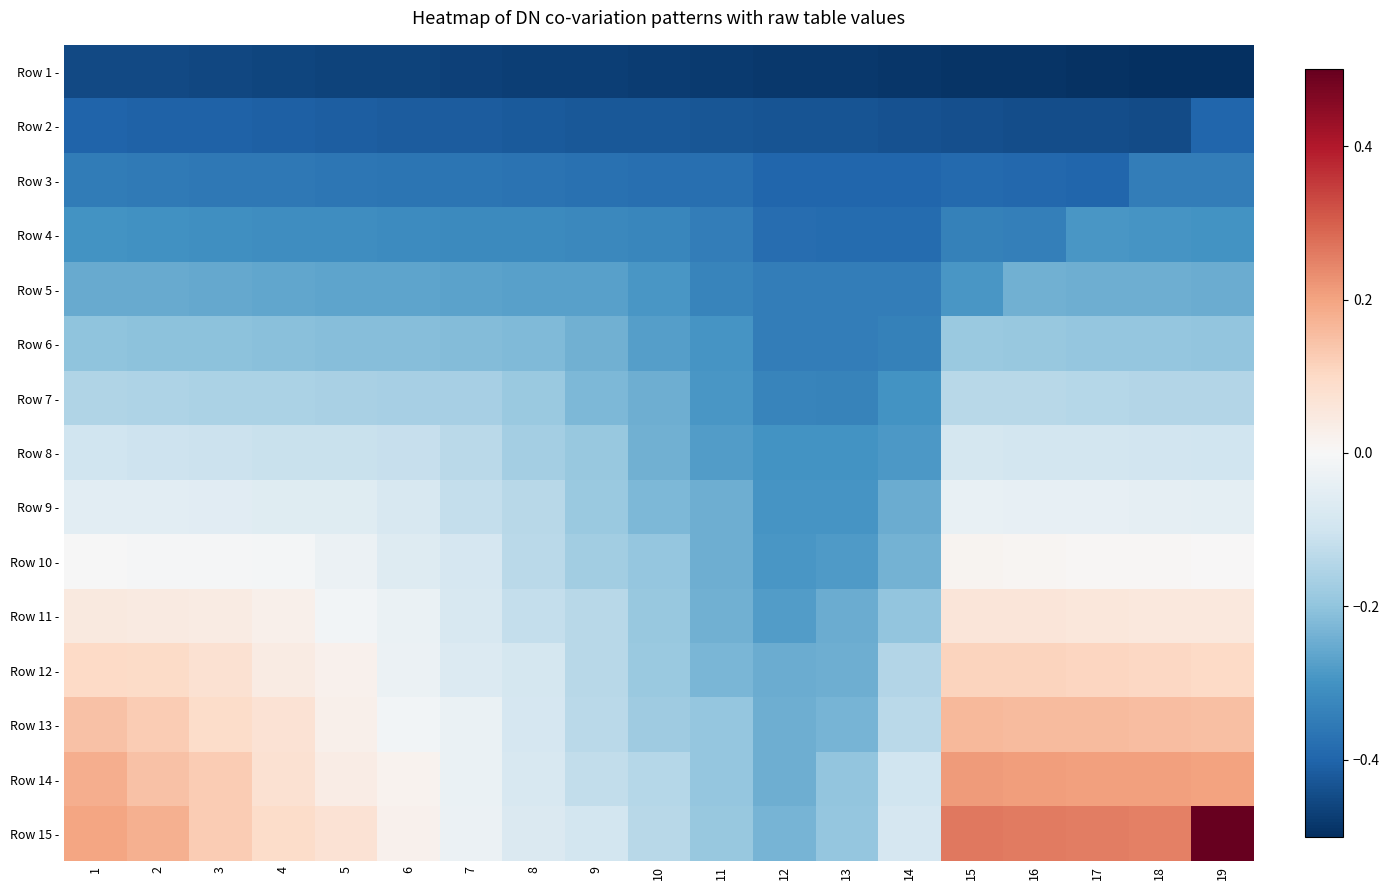

Reading left to right, what are all the values shown in this chart?

Row 1 -: 1=-0.5	2=-0.5	3=-0.5	4=-0.5	5=-0.5	6=-0.5	7=-0.5	8=-0.5	9=-0.5	10=-0.5	11=-0.5	12=-0.5	13=-0.5	14=-0.5	15=-0.5	16=-0.5	17=-0.5	18=-0.5	19=-0.5
Row 2 -: 1=-0.4	2=-0.4	3=-0.4	4=-0.4	5=-0.4	6=-0.4	7=-0.4	8=-0.4	9=-0.4	10=-0.4	11=-0.4	12=-0.4	13=-0.4	14=-0.4	15=-0.4	16=-0.4	17=-0.4	18=-0.4	19=-0.4
Row 3 -: 1=-0.4	2=-0.4	3=-0.4	4=-0.4	5=-0.4	6=-0.4	7=-0.4	8=-0.4	9=-0.4	10=-0.4	11=-0.4	12=-0.4	13=-0.4	14=-0.4	15=-0.4	16=-0.4	17=-0.4	18=-0.3	19=-0.3
Row 4 -: 1=-0.3	2=-0.3	3=-0.3	4=-0.3	5=-0.3	6=-0.3	7=-0.3	8=-0.3	9=-0.3	10=-0.3	11=-0.3	12=-0.4	13=-0.4	14=-0.4	15=-0.3	16=-0.3	17=-0.3	18=-0.3	19=-0.3
Row 5 -: 1=-0.3	2=-0.3	3=-0.3	4=-0.3	5=-0.3	6=-0.3	7=-0.3	8=-0.3	9=-0.3	10=-0.3	11=-0.3	12=-0.3	13=-0.3	14=-0.3	15=-0.3	16=-0.2	17=-0.2	18=-0.2	19=-0.2
Row 6 -: 1=-0.2	2=-0.2	3=-0.2	4=-0.2	5=-0.2	6=-0.2	7=-0.2	8=-0.2	9=-0.2	10=-0.3	11=-0.3	12=-0.3	13=-0.3	14=-0.3	15=-0.2	16=-0.2	17=-0.2	18=-0.2	19=-0.2
Row 7 -: 1=-0.2	2=-0.2	3=-0.2	4=-0.2	5=-0.2	6=-0.2	7=-0.2	8=-0.2	9=-0.2	10=-0.2	11=-0.3	12=-0.3	13=-0.3	14=-0.3	15=-0.1	16=-0.1	17=-0.1	18=-0.1	19=-0.1
Row 8 -: 1=-0.1	2=-0.1	3=-0.1	4=-0.1	5=-0.1	6=-0.1	7=-0.1	8=-0.2	9=-0.2	10=-0.2	11=-0.3	12=-0.3	13=-0.3	14=-0.3	15=-0.1	16=-0.1	17=-0.1	18=-0.1	19=-0.1
Row 9 -: 1=-0.1	2=-0.1	3=-0.1	4=-0.1	5=-0.1	6=-0.1	7=-0.1	8=-0.1	9=-0.2	10=-0.2	11=-0.2	12=-0.3	13=-0.3	14=-0.2	15=-0.0	16=-0.0	17=-0.0	18=-0.0	19=-0.0
Row 10 -: 1=-0.0	2=-0.0	3=-0.0	4=-0.0	5=-0.0	6=-0.1	7=-0.1	8=-0.1	9=-0.2	10=-0.2	11=-0.2	12=-0.3	13=-0.3	14=-0.2	15=0.0	16=0.0	17=0.0	18=0.0	19=0.0
Row 11 -: 1=0.0	2=0.0	3=0.0	4=0.0	5=-0.0	6=-0.0	7=-0.1	8=-0.1	9=-0.1	10=-0.2	11=-0.2	12=-0.3	13=-0.2	14=-0.2	15=0.1	16=0.1	17=0.1	18=0.1	19=0.1
Row 12 -: 1=0.1	2=0.1	3=0.1	4=0.0	5=0.0	6=-0.0	7=-0.1	8=-0.1	9=-0.1	10=-0.2	11=-0.2	12=-0.2	13=-0.2	14=-0.1	15=0.1	16=0.1	17=0.1	18=0.1	19=0.1
Row 13 -: 1=0.1	2=0.1	3=0.1	4=0.1	5=0.0	6=-0.0	7=-0.0	8=-0.1	9=-0.1	10=-0.2	11=-0.2	12=-0.2	13=-0.2	14=-0.1	15=0.2	16=0.2	17=0.2	18=0.2	19=0.2
Row 14 -: 1=0.2	2=0.1	3=0.1	4=0.1	5=0.0	6=0.0	7=-0.0	8=-0.1	9=-0.1	10=-0.1	11=-0.2	12=-0.2	13=-0.2	14=-0.1	15=0.2	16=0.2	17=0.2	18=0.2	19=0.2
Row 15 -: 1=0.2	2=0.2	3=0.1	4=0.1	5=0.1	6=0.0	7=-0.0	8=-0.1	9=-0.1	10=-0.1	11=-0.2	12=-0.2	13=-0.2	14=-0.1	15=0.3	16=0.3	17=0.3	18=0.3	19=0.5